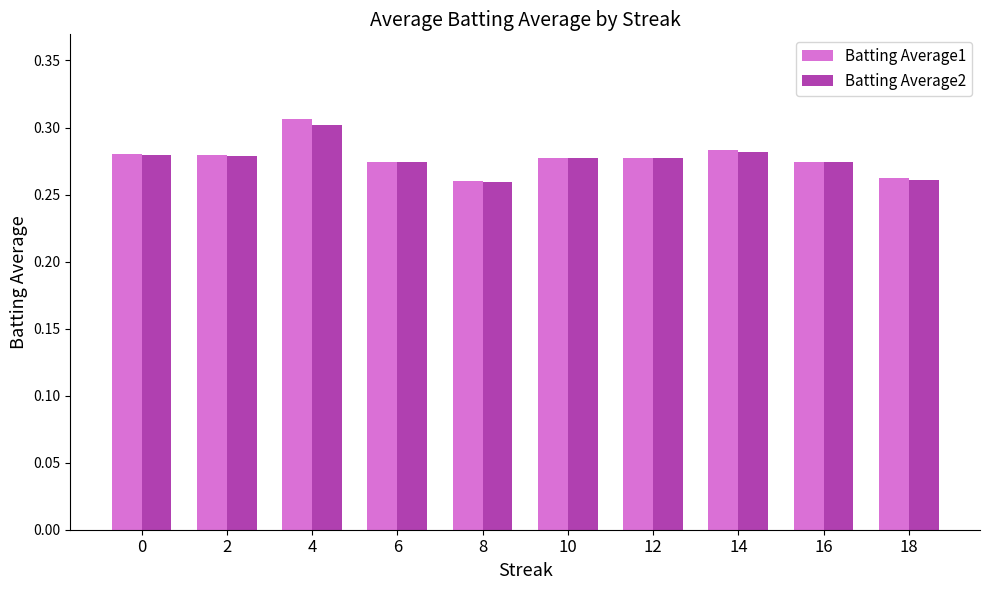

At which label does Batting Average1 reach its peak?

4